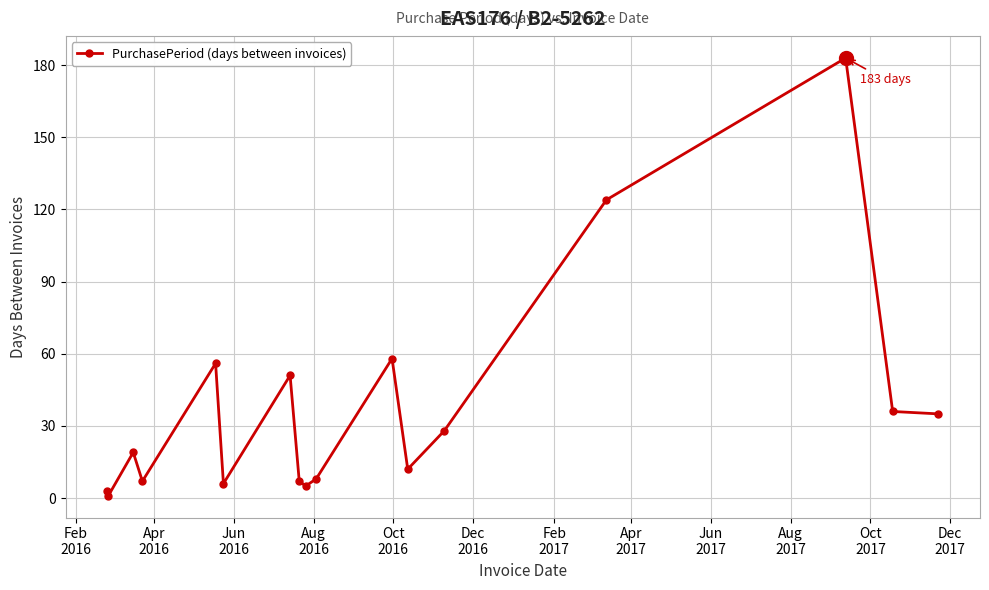

How many lines are shown in the chart?

1